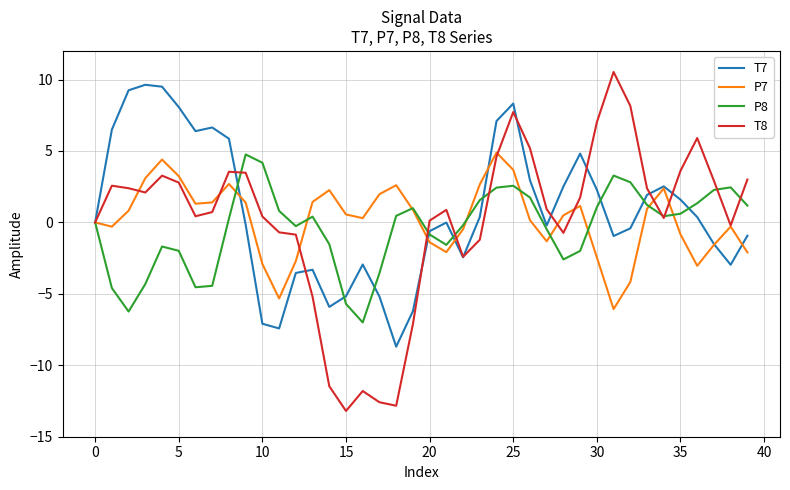

What is the lowest value of the T7 series?

-8.7